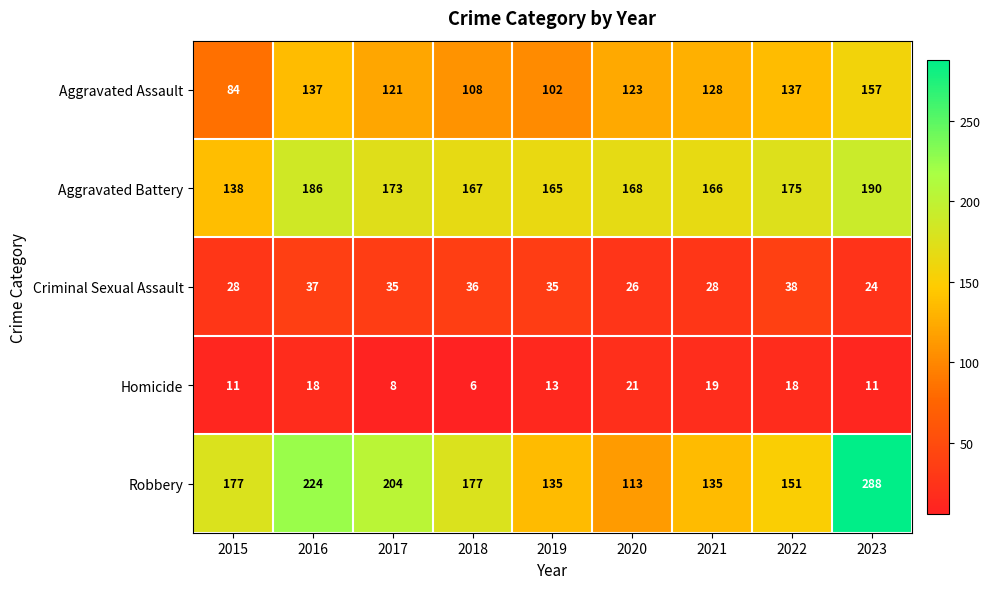

What is the average value of the Aggravated Battery series?

170